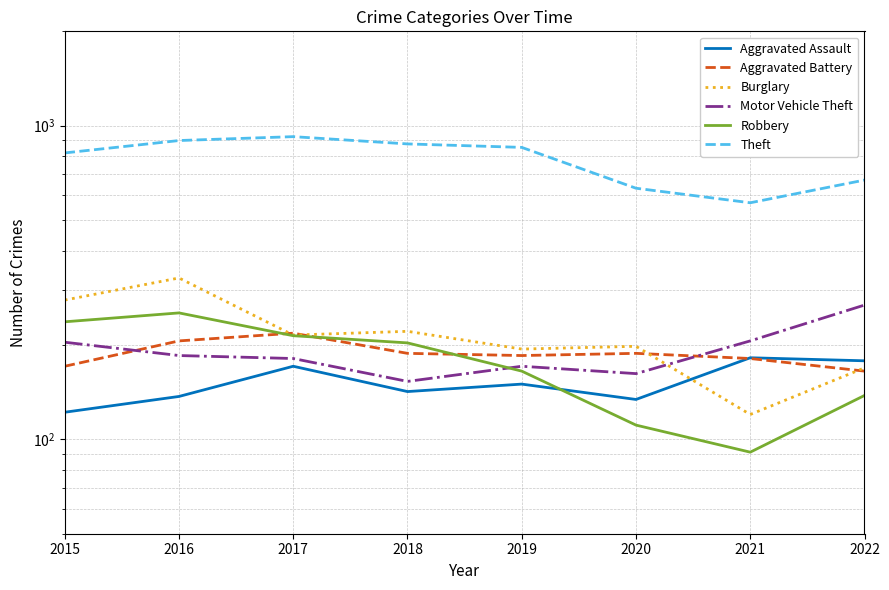

Rank the series at 2019 from lowest to highest value.

Aggravated Assault, Robbery, Motor Vehicle Theft, Aggravated Battery, Burglary, Theft